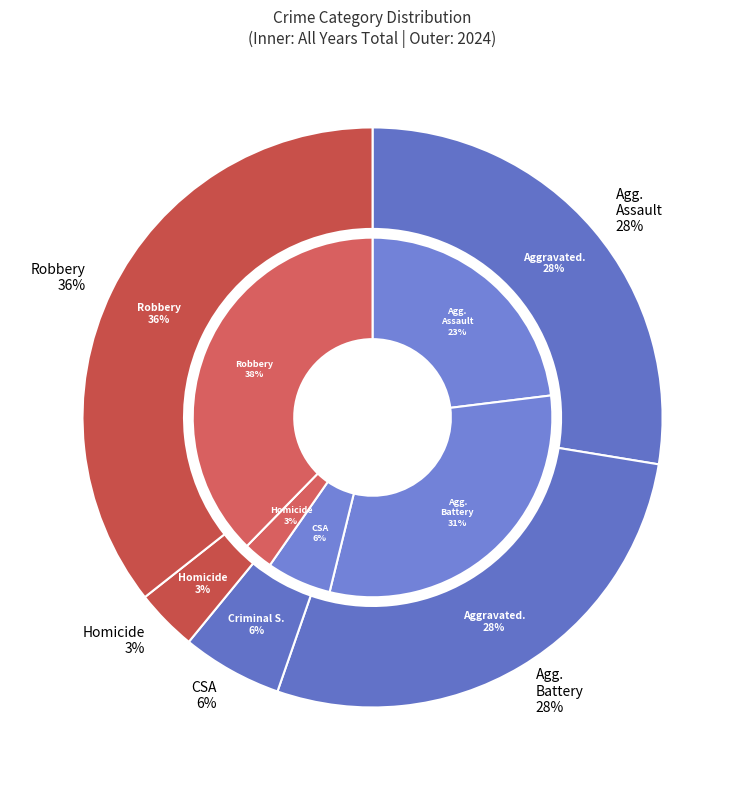

Between Homicide and 7, which is larger?

7